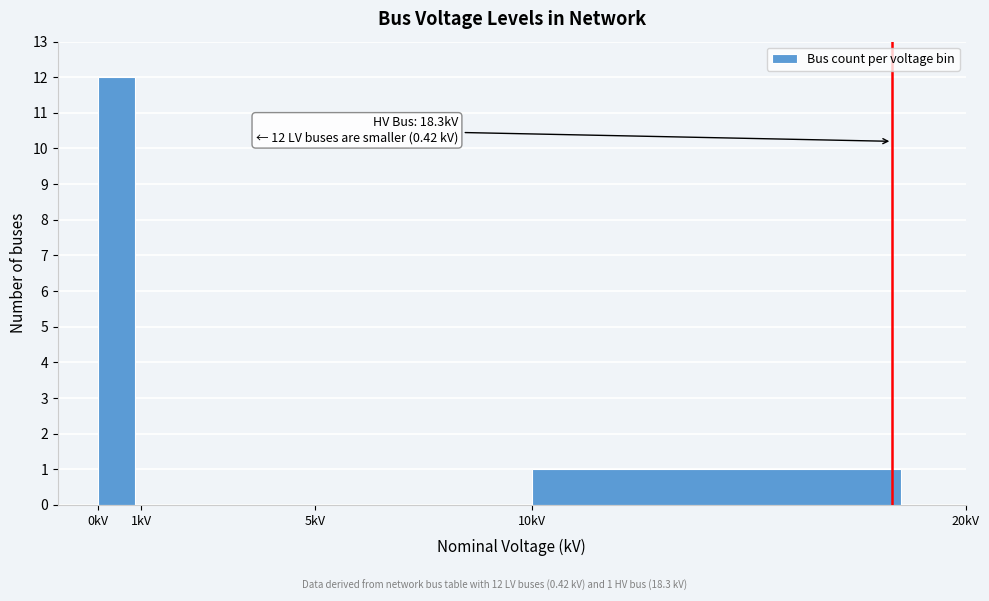

Over which range of the x-axis is the bar tallest?

0 to 1